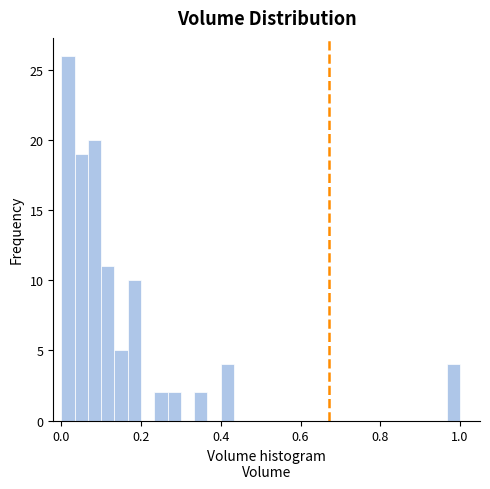

Read against the x-axis, roughly where is the centre of the tallest bar?

0.02